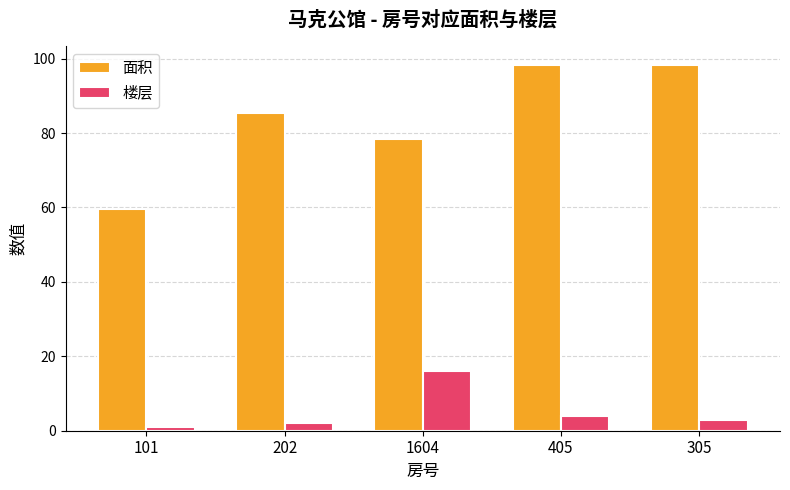

What is the label of the 4th bar from the left?

405